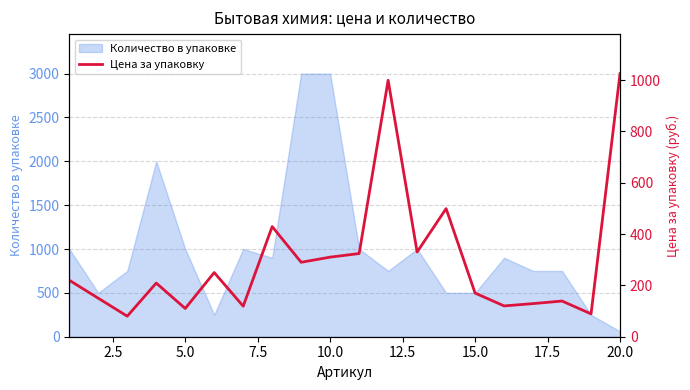

What is the maximum value for Количество в упаковке?

3000